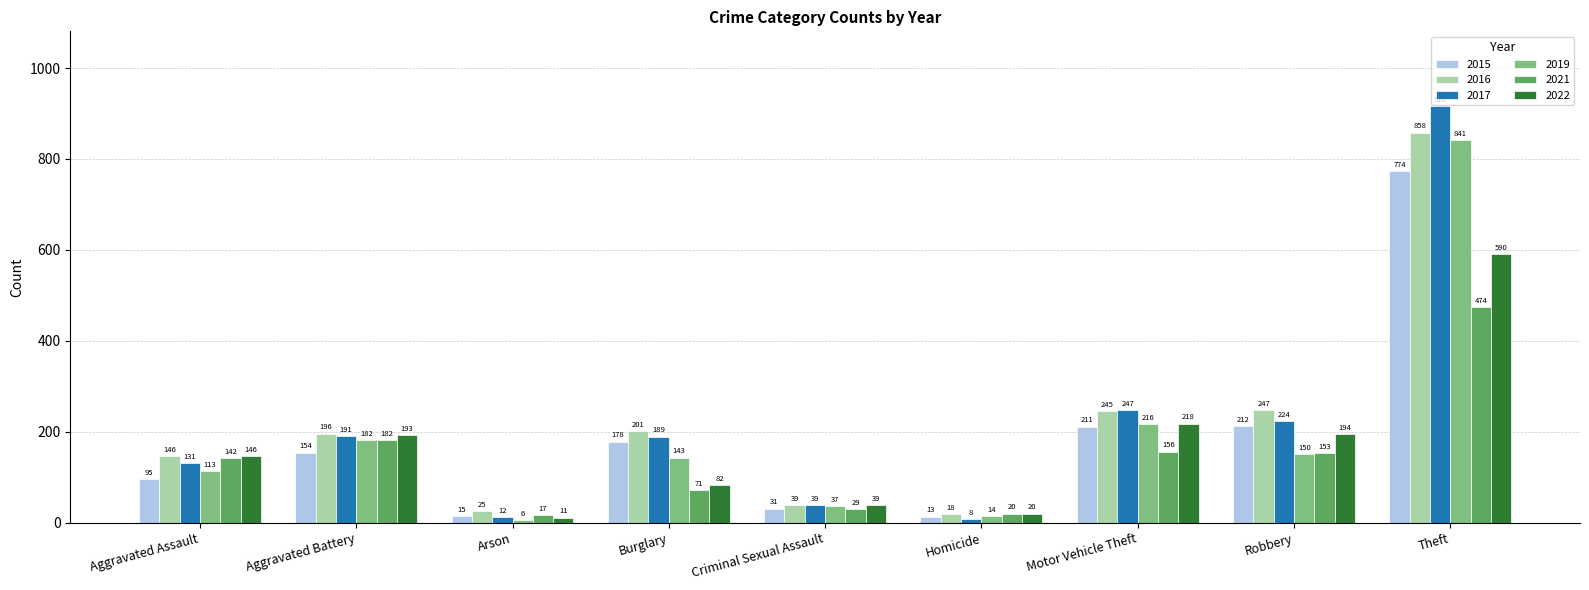

Reading left to right, extract all data points from this chart.

2015: Aggravated Assault=95	Aggravated Battery=154	Arson=15	Burglary=178	Criminal Sexual Assault=31	Homicide=13	Motor Vehicle Theft=211	Robbery=212	Theft=774
2016: Aggravated Assault=146	Aggravated Battery=196	Arson=25	Burglary=201	Criminal Sexual Assault=39	Homicide=18	Motor Vehicle Theft=245	Robbery=247	Theft=858
2017: Aggravated Assault=131	Aggravated Battery=191	Arson=12	Burglary=189	Criminal Sexual Assault=39	Homicide=8	Motor Vehicle Theft=247	Robbery=224	Theft=916
2019: Aggravated Assault=113	Aggravated Battery=182	Arson=6	Burglary=143	Criminal Sexual Assault=37	Homicide=14	Motor Vehicle Theft=216	Robbery=150	Theft=841
2021: Aggravated Assault=142	Aggravated Battery=182	Arson=17	Burglary=71	Criminal Sexual Assault=29	Homicide=20	Motor Vehicle Theft=156	Robbery=153	Theft=474
2022: Aggravated Assault=146	Aggravated Battery=193	Arson=11	Burglary=82	Criminal Sexual Assault=39	Homicide=20	Motor Vehicle Theft=218	Robbery=194	Theft=590